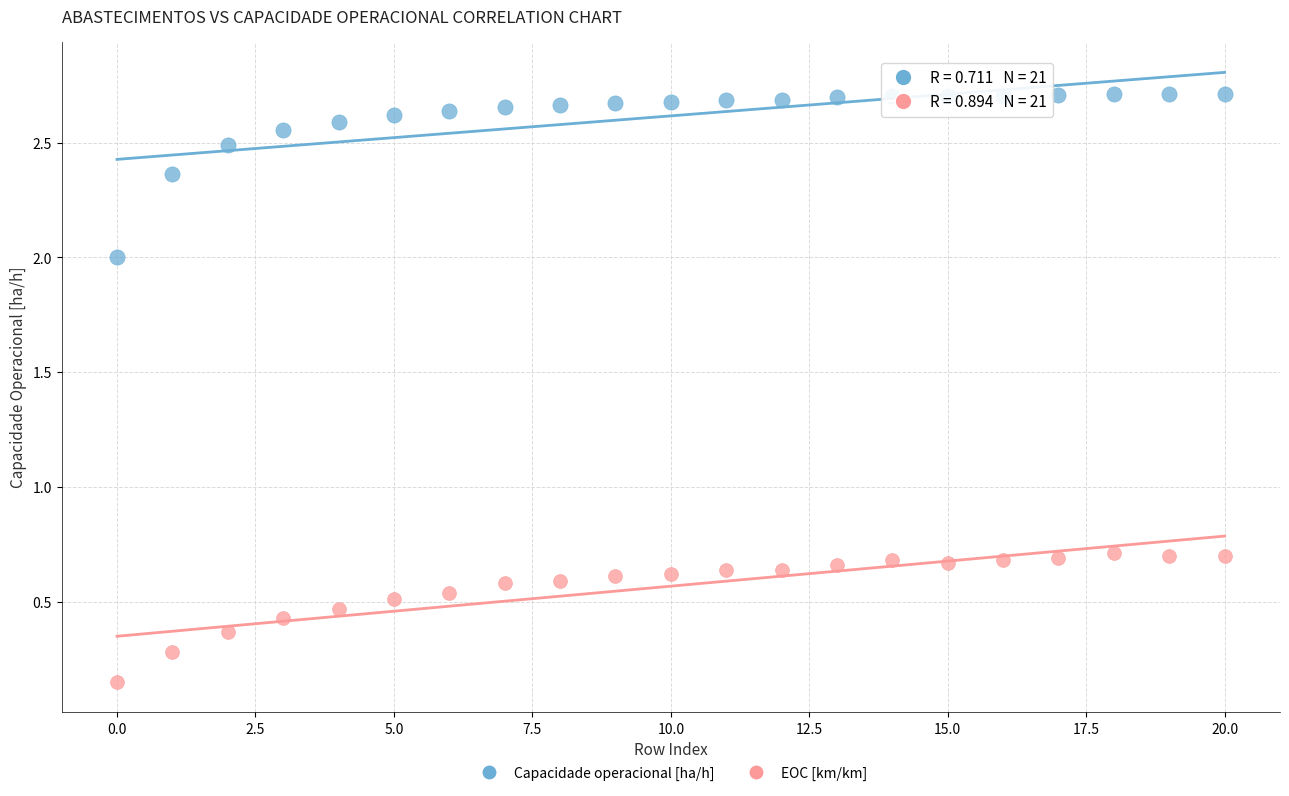

Which series reaches the maximum Y coordinate?

Capacidade operacional [ha/h]